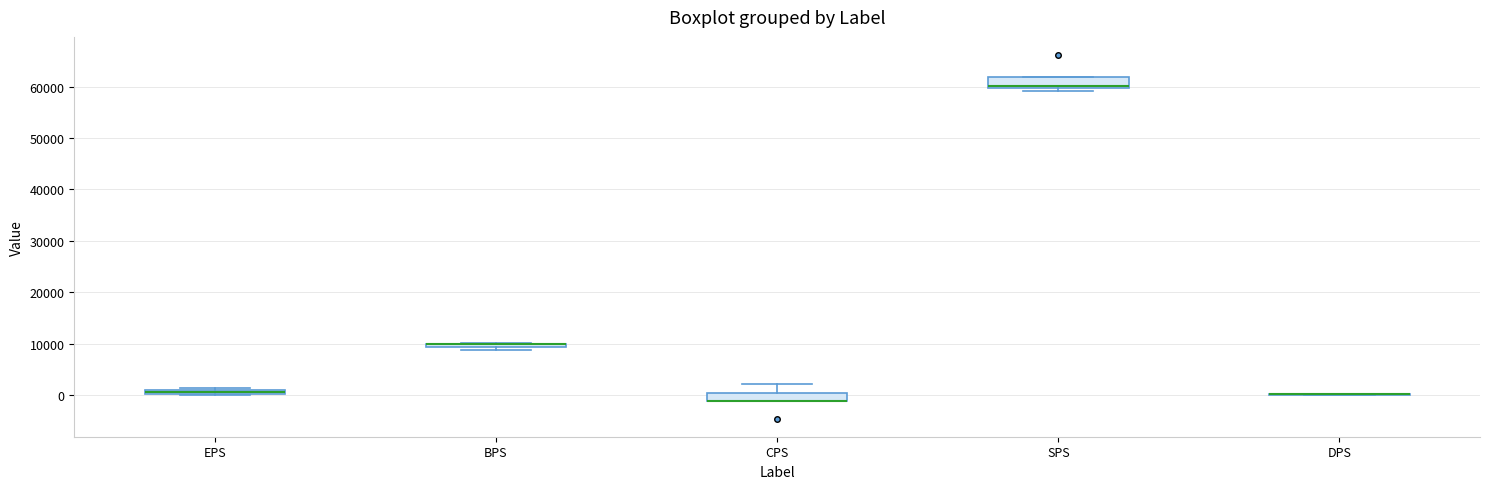

Where is the lower edge of the box for EPS on the y-axis? The values are not printed on the chart, so give them approximately, as read against the axis.

0